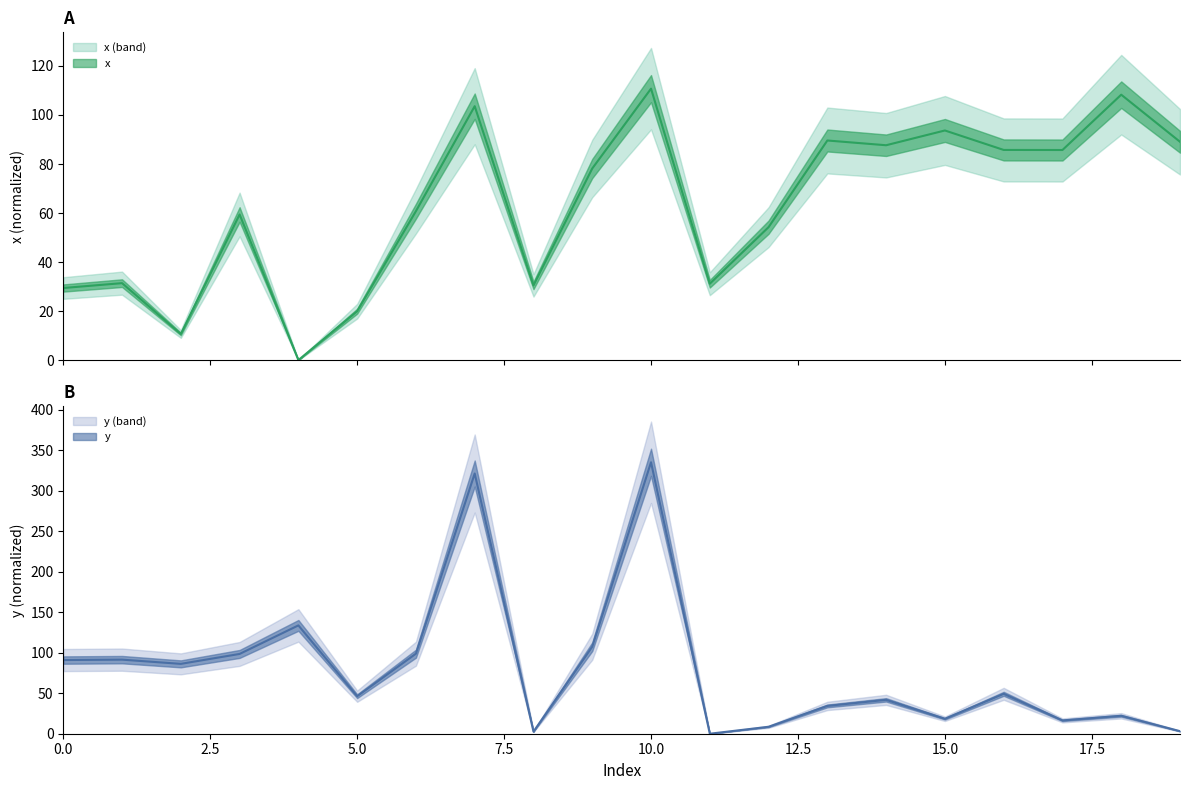

Reading right to left, transcribe all the data shown in this chart.

x: 19=89.1	18=108.3	17=85.7	16=85.7	15=93.7	14=87.7	13=89.6	12=54.2	11=31.2	10=110.7	9=78.2	8=30.5	7=103.6	6=60.8	5=20.0	4=0.0	3=59.4	2=10.7	1=31.4	0=29.4
y: 19=3.1	18=22.1	17=16.4	16=49.2	15=18.4	14=41.8	13=34.3	12=8.6	11=0.0	10=335.0	9=107.4	8=2.6	7=321.1	6=98.8	5=46.3	4=133.7	3=98.4	2=86.2	1=91.4	0=90.9